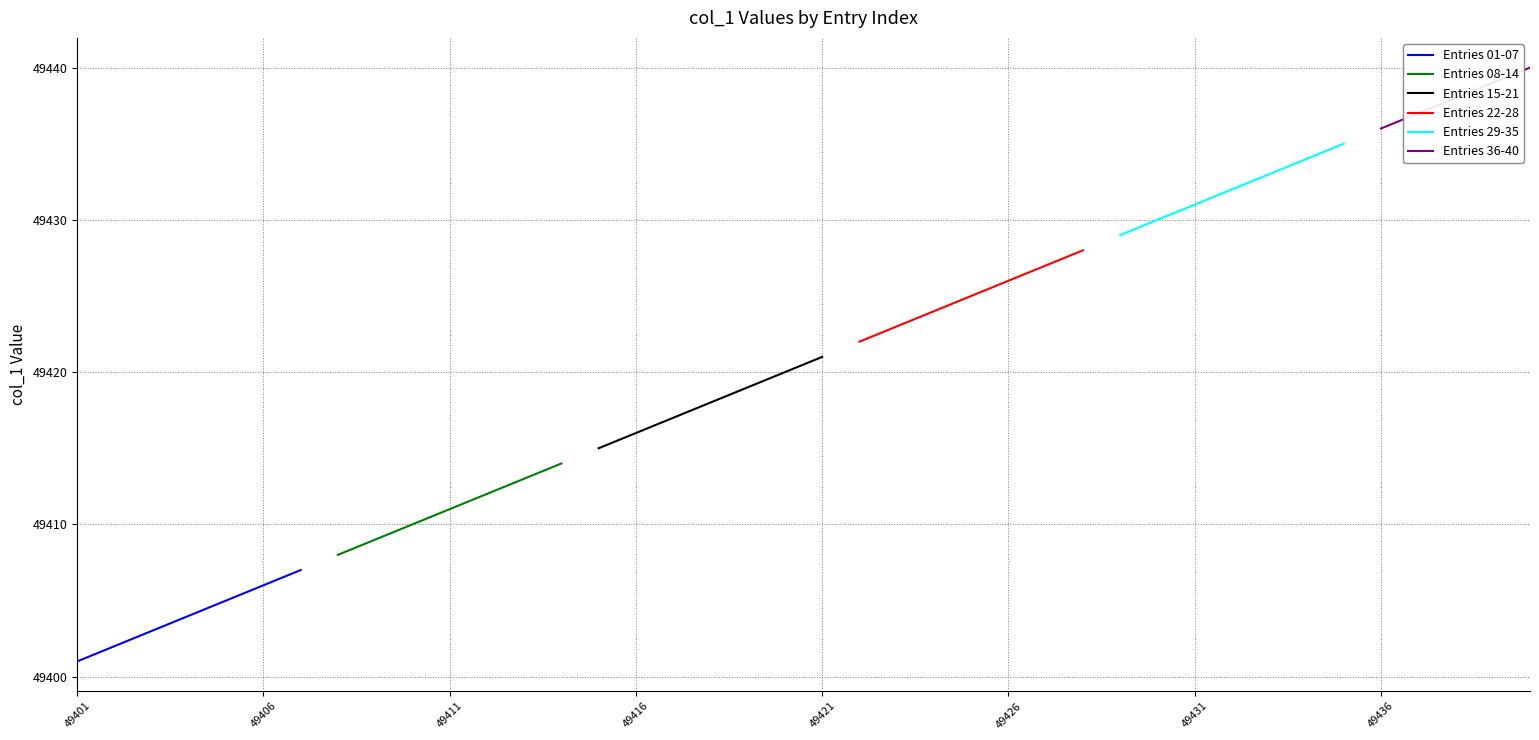

How many series are shown in this chart?

6